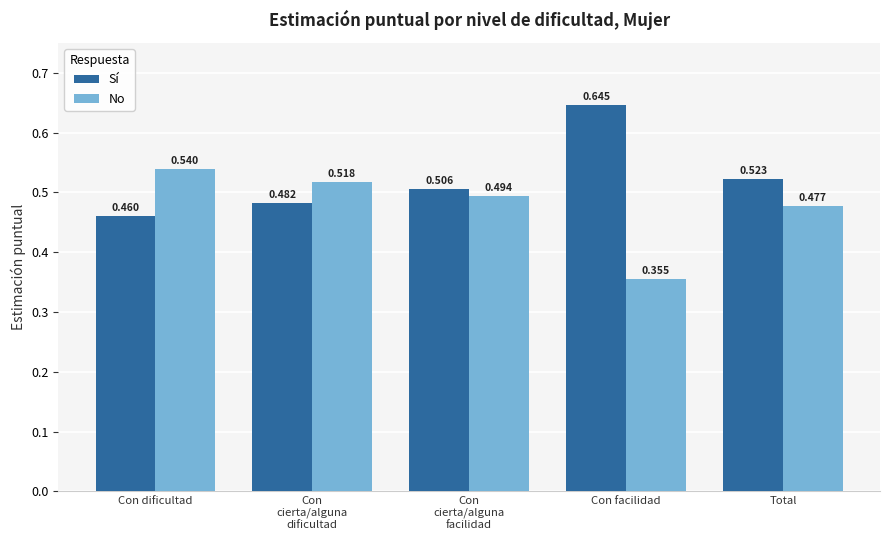

True or false: No has a value of 0.2 at Con
cierta/alguna
facilidad.

False